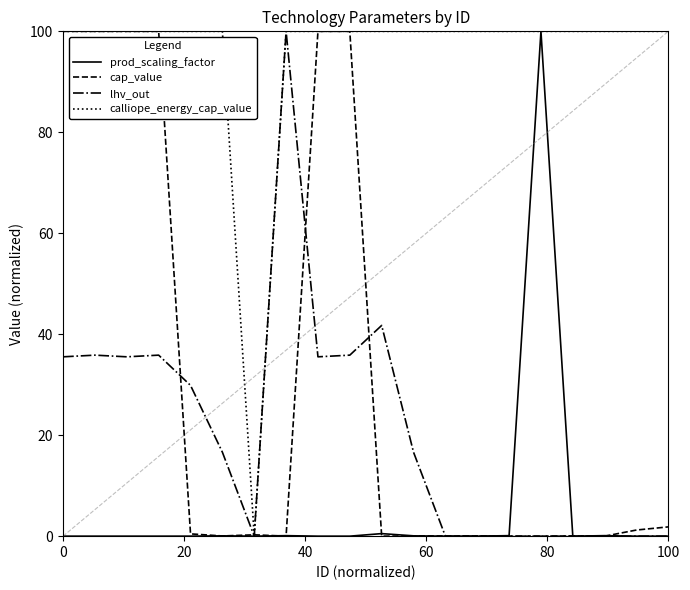

Count the number of data series in this chart.

4